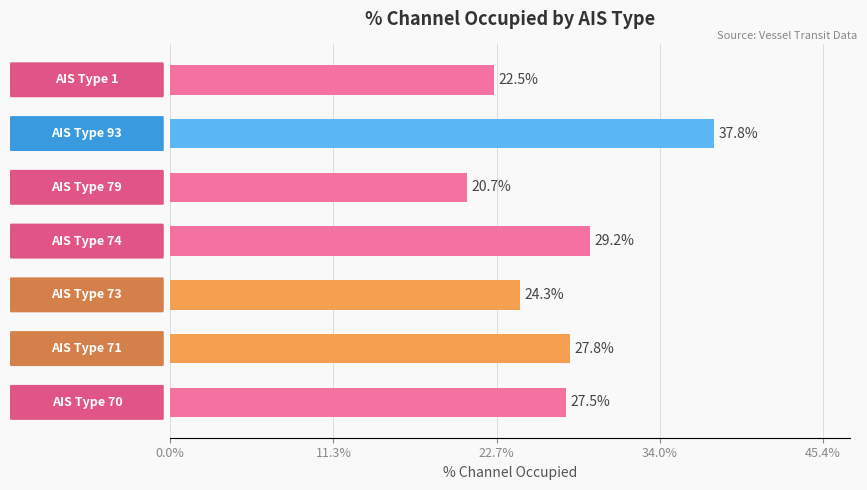

What is the sum of all values?

189.8